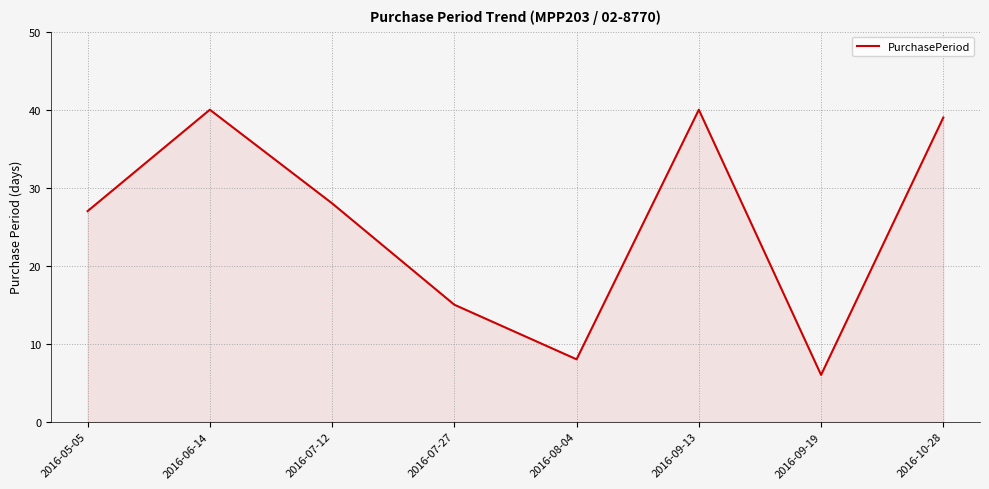

How many interior local peaks (higher than both neighbors) does the data have?

2